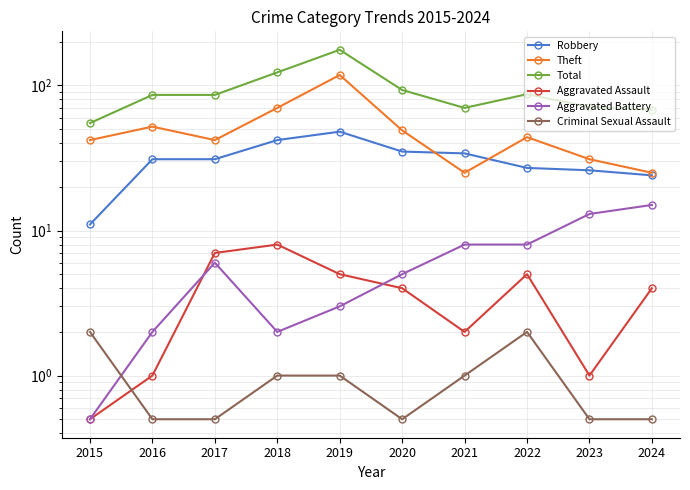

What is the minimum value for Total?

55.0